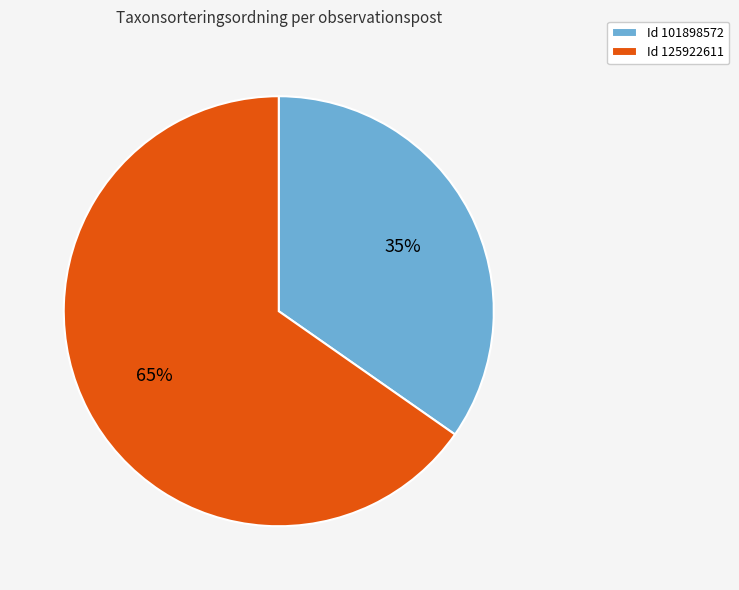

Is there any slice that represents more than half of the pie?

Yes